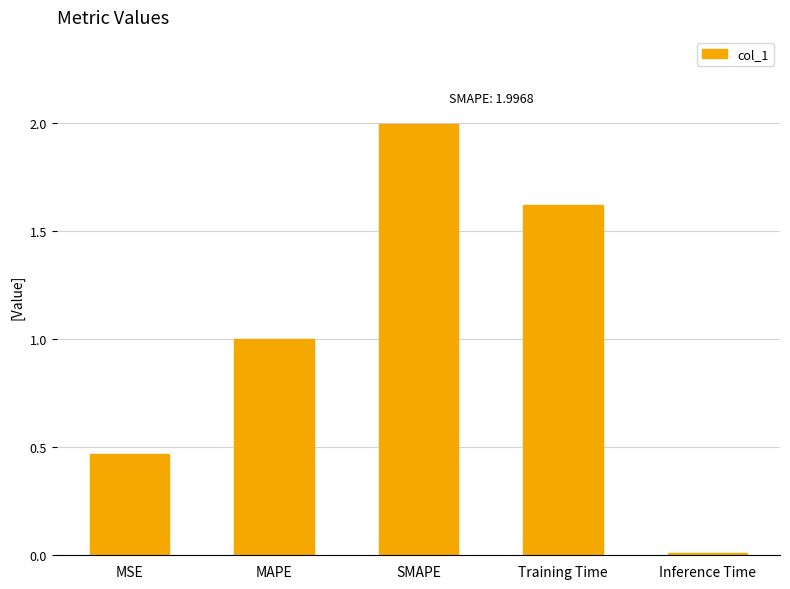

What is the label of the 5th bar from the left?

Inference Time